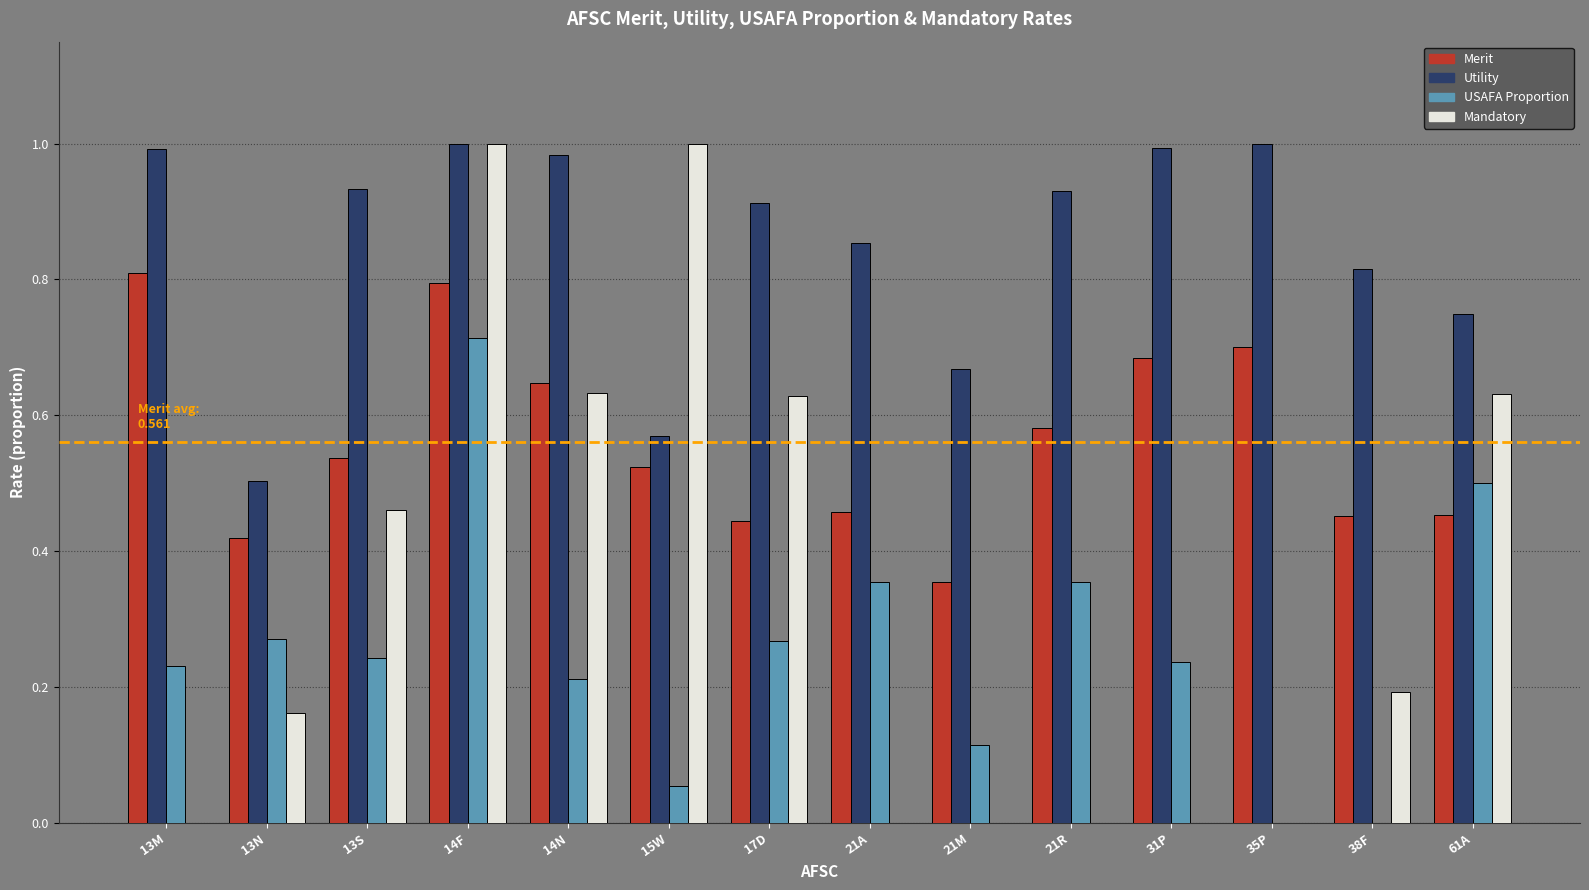

Is it true that USAFA Proportion equals 0.4 at 31P?

False